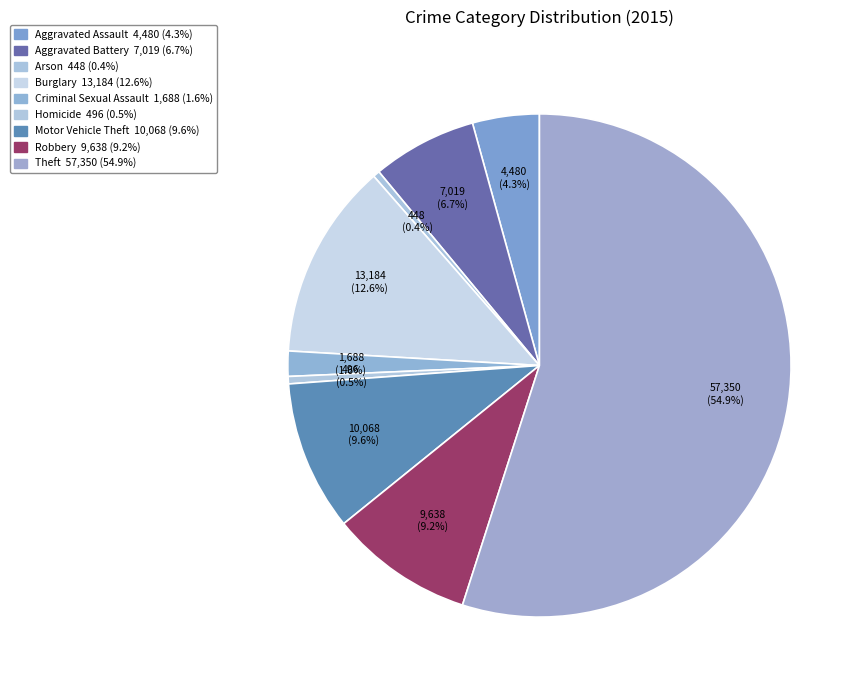

Which category has the biggest portion of the pie?

Theft